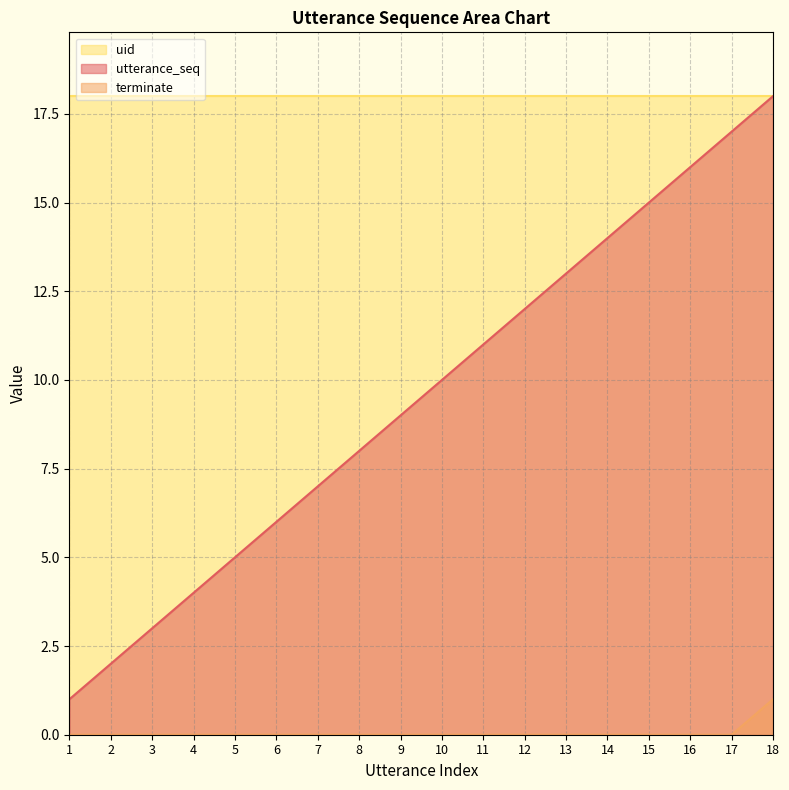

True or false: terminate has more than 2 interior local peaks.

False